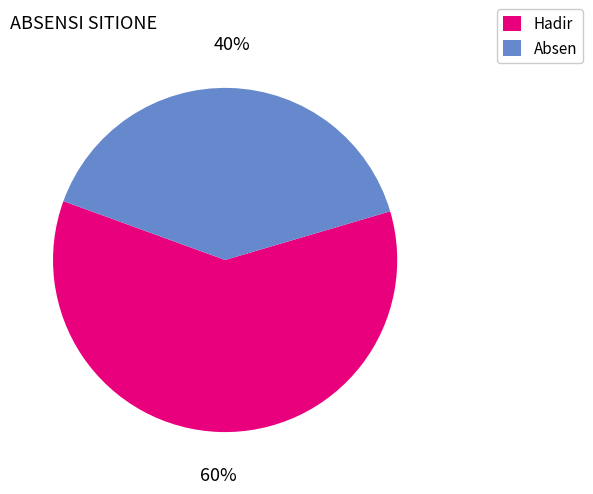

To the nearest percent, what is the difference between the largest and smallest slice percentages?

20%